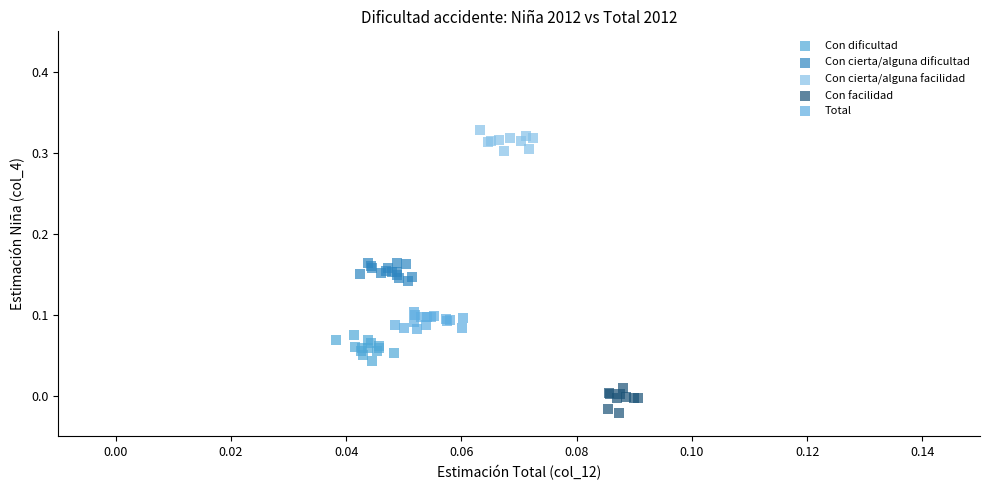

Which series reaches the maximum Y coordinate?

Con cierta/alguna facilidad